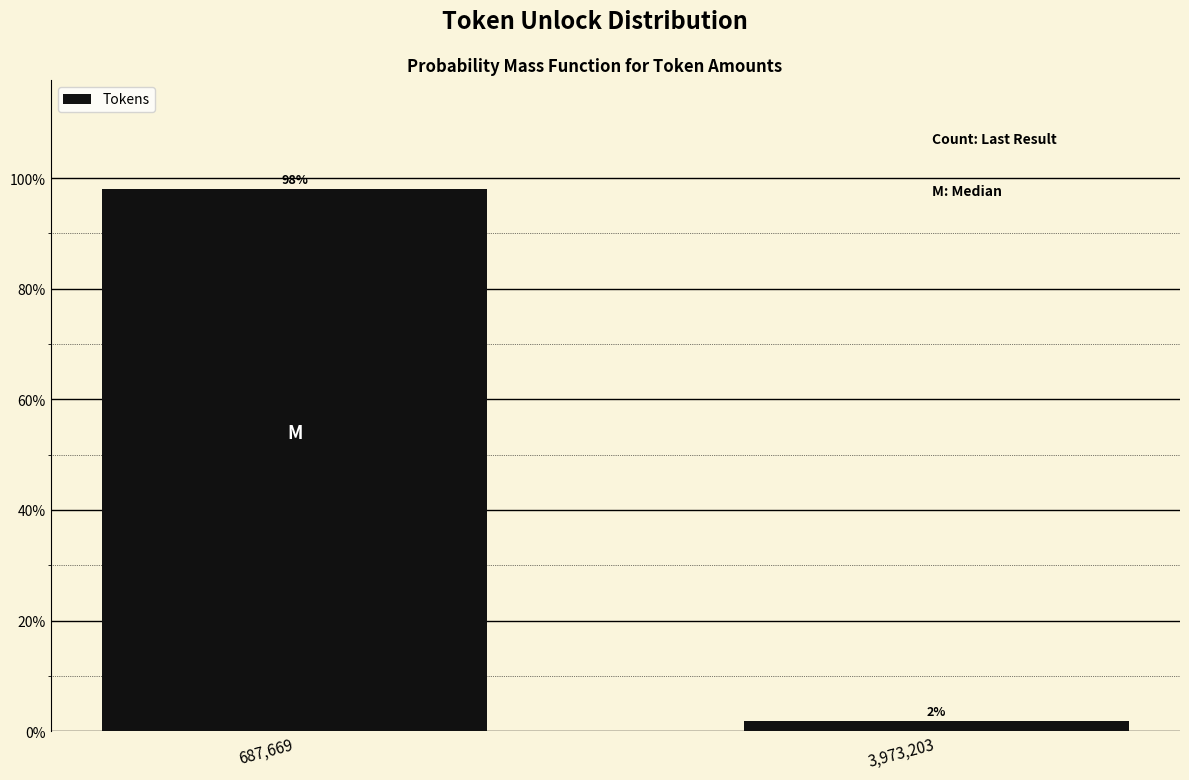

What is the greatest value displayed?

98.1